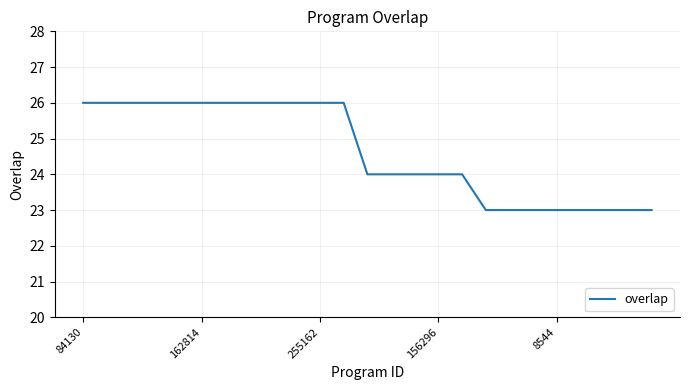

What is the difference between the maximum and minimum values?

3